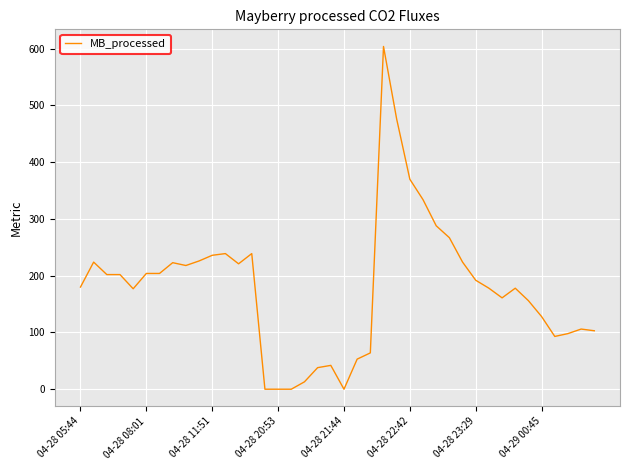

What is the greatest value displayed?

604